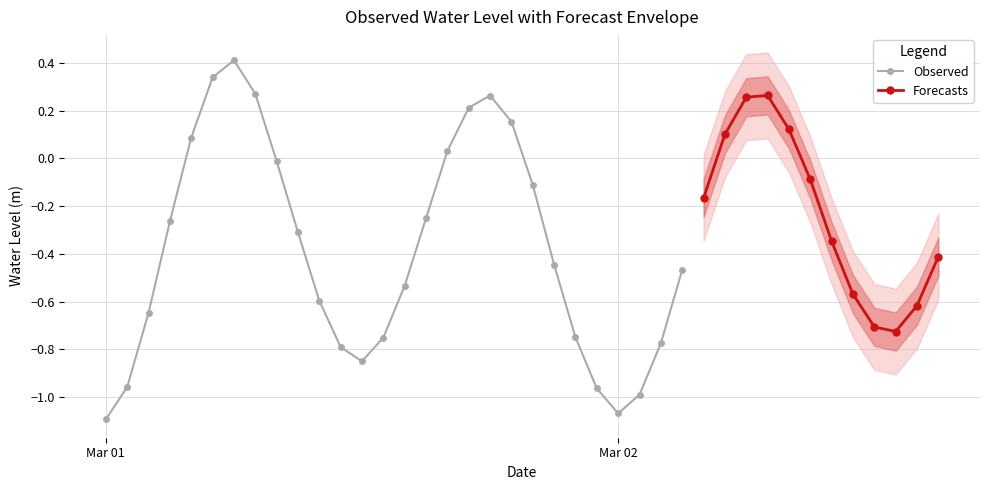

Reading right to left, what are all the values shown in this chart?

2024-03-02 15:00:00=-0.4	2024-03-02 14:00:00=-0.6	2024-03-02 13:00:00=-0.7	2024-03-02 12:00:00=-0.7	2024-03-02 11:00:00=-0.6	2024-03-02 10:00:00=-0.3	2024-03-02 09:00:00=-0.1	2024-03-02 08:00:00=0.1	2024-03-02 07:00:00=0.3	2024-03-02 06:00:00=0.3	2024-03-02 05:00:00=0.1	2024-03-02 04:00:00=-0.2	2024-03-02 03:00:00=-0.5	2024-03-02 02:00:00=-0.8	2024-03-02 01:00:00=-1.0	2024-03-02 00:00:00=-1.1	2024-03-01 23:00:00=-1.0	2024-03-01 22:00:00=-0.7	2024-03-01 21:00:00=-0.4	2024-03-01 20:00:00=-0.1	2024-03-01 19:00:00=0.2	2024-03-01 18:00:00=0.3	2024-03-01 17:00:00=0.2	2024-03-01 16:00:00=0.0	2024-03-01 15:00:00=-0.3	2024-03-01 14:00:00=-0.5	2024-03-01 13:00:00=-0.8	2024-03-01 12:00:00=-0.8	2024-03-01 11:00:00=-0.8	2024-03-01 10:00:00=-0.6	2024-03-01 09:00:00=-0.3	2024-03-01 08:00:00=-0.0	2024-03-01 07:00:00=0.3	2024-03-01 06:00:00=0.4	2024-03-01 05:00:00=0.3	2024-03-01 04:00:00=0.1	2024-03-01 03:00:00=-0.3	2024-03-01 02:00:00=-0.6	2024-03-01 01:00:00=-1.0	2024-03-01 00:00:00=-1.1